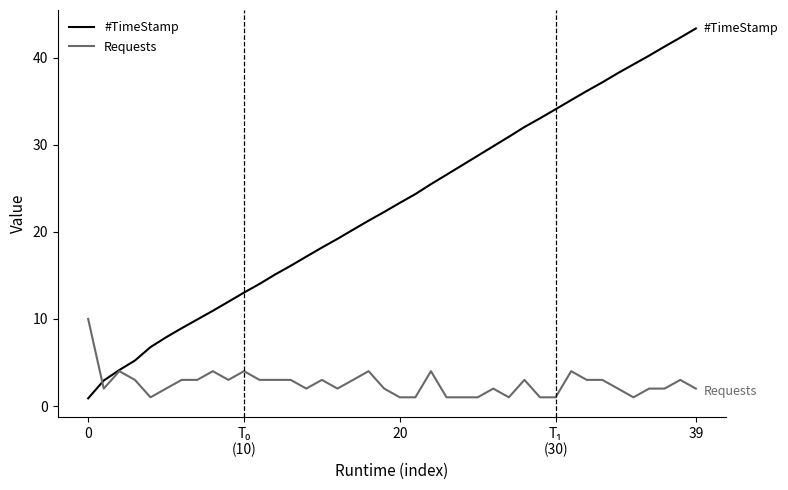

Rank the series by their maximum value, from lowest to highest.

Requests, #TimeStamp